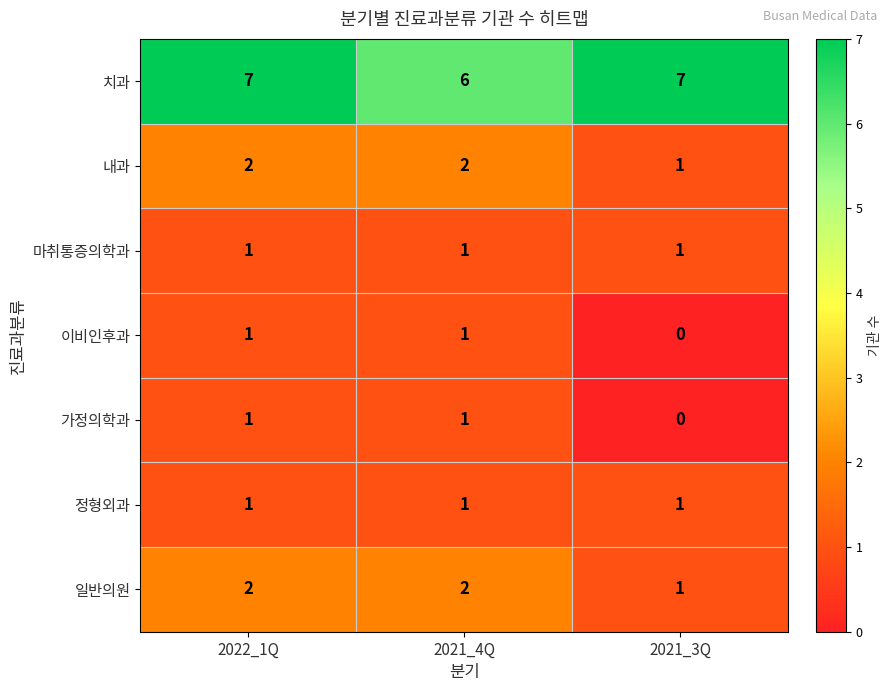

True or false: 일반의원 has a value of 0 at 2021_3Q.

False